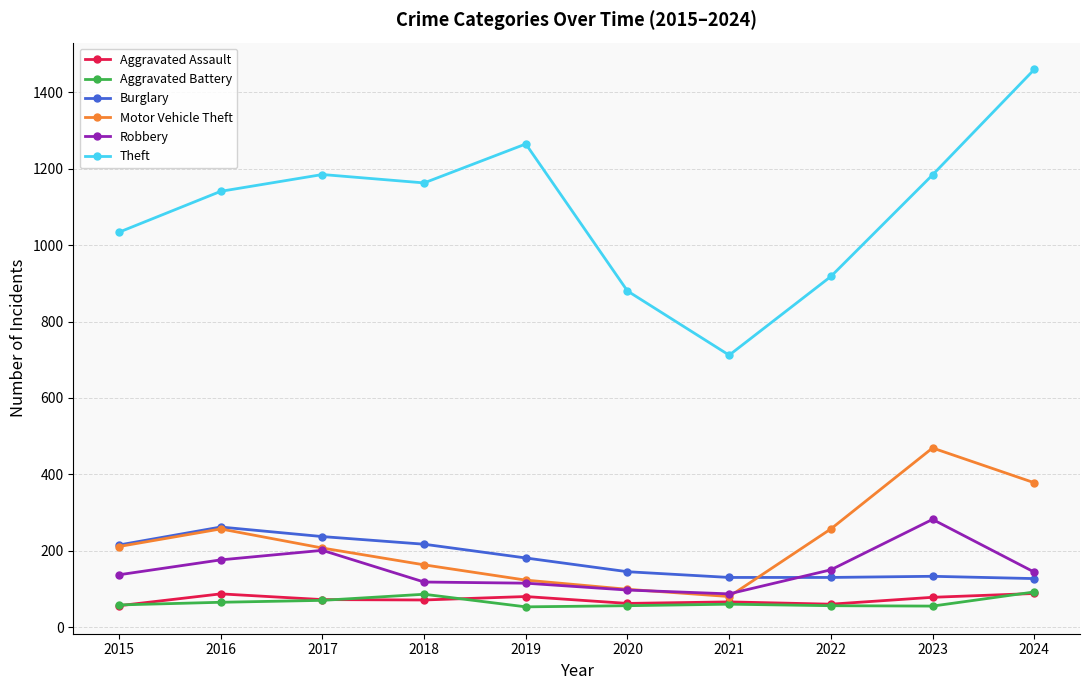

How many times do Robbery and Burglary cross each other?

1